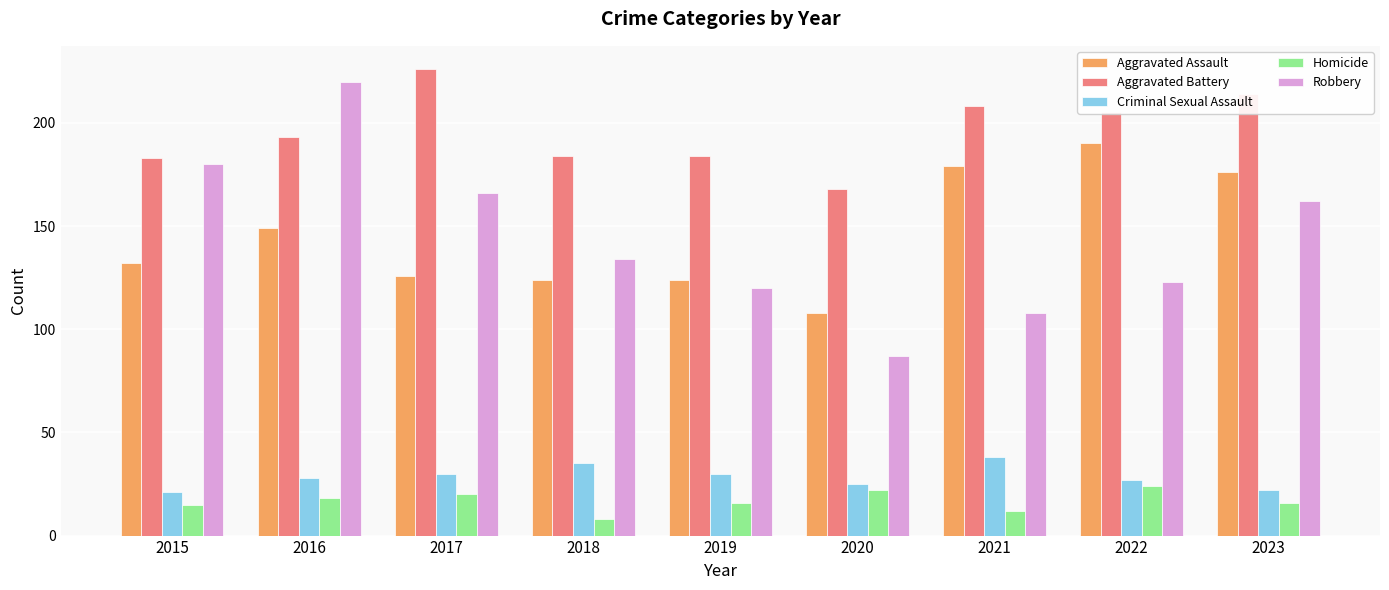

What is the maximum value for Aggravated Assault?

190